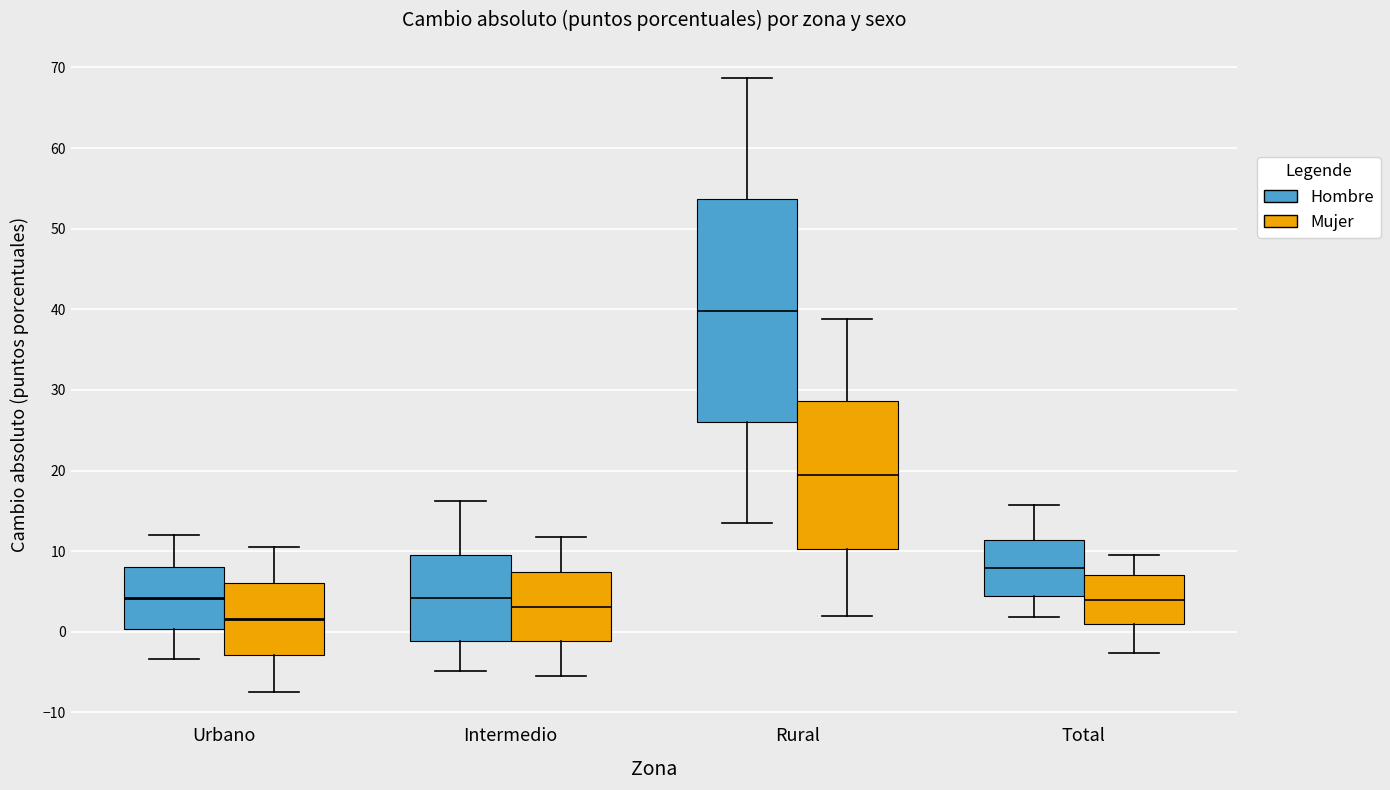

Which box is the tallest, from its lower edge to its upper edge?

Rural (Hombre)